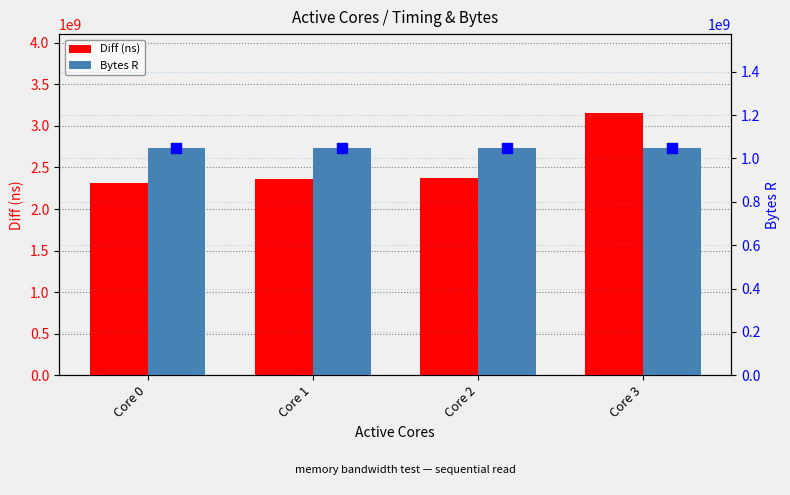

At which category is the sum across all series the highest?

Core 3